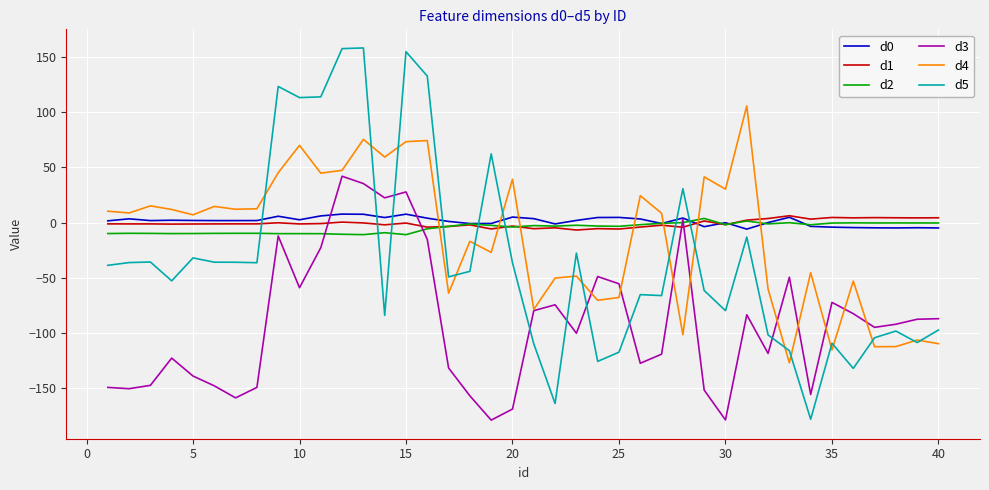

Which series has the widest spread of values?

d5